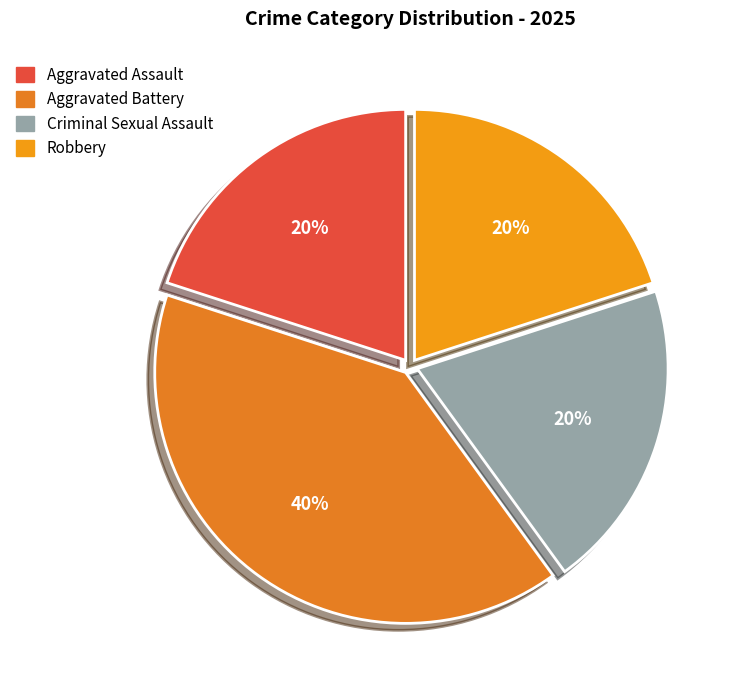

The Criminal Sexual Assault slice represents 11% of the pie. True or false?

False